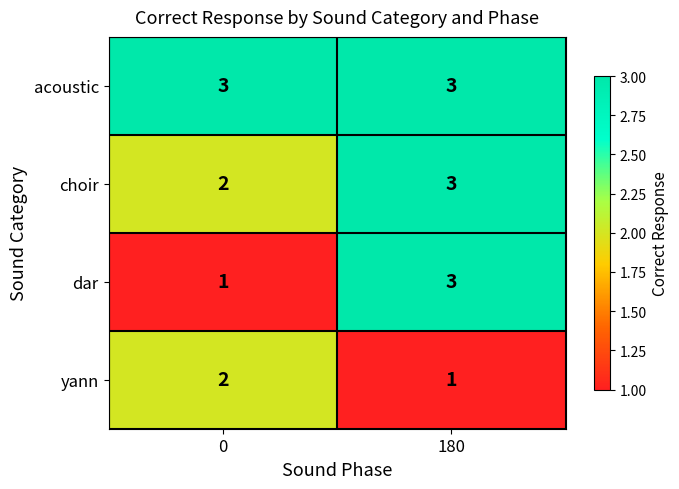

Which series has the largest total across all categories?

acoustic